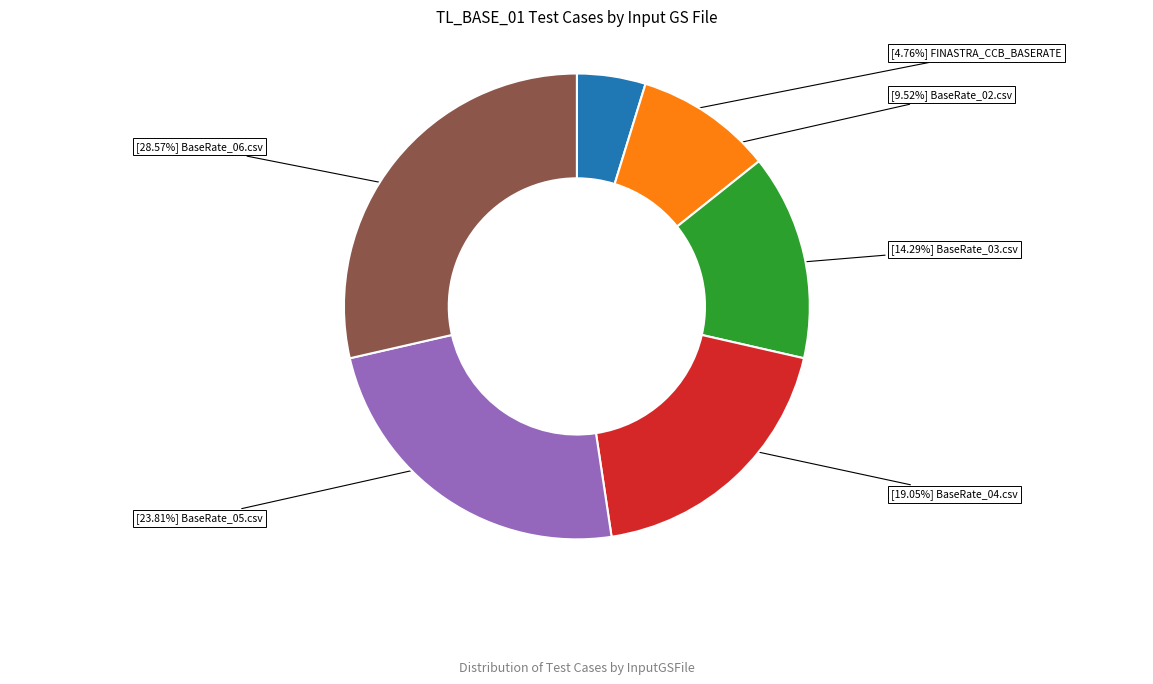

Does any single category account for the majority?

No